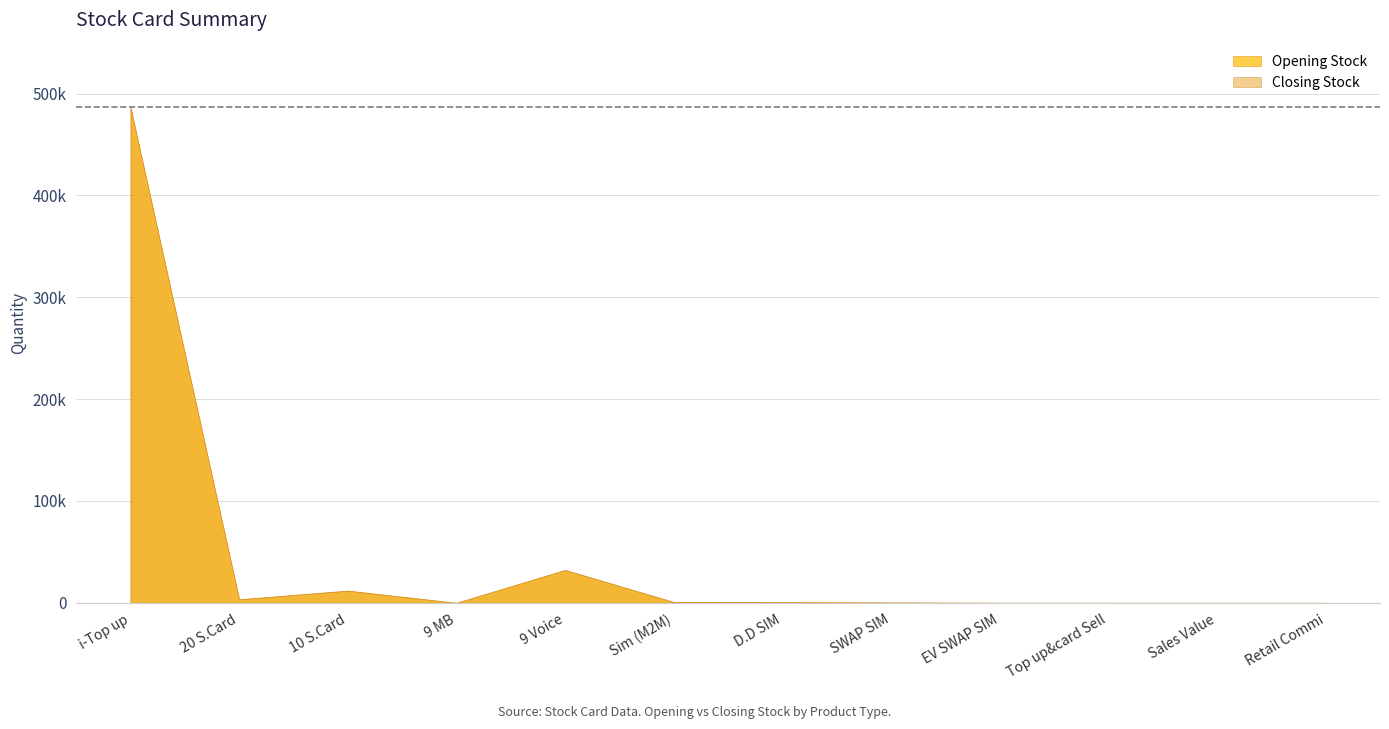

Rank the series at 10 S.Card from lowest to highest value.

Opening Stock, Closing Stock